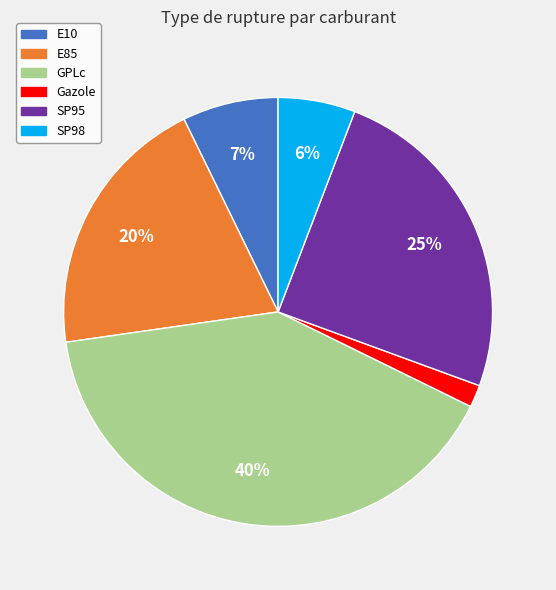

How many segments does this pie chart have?

6